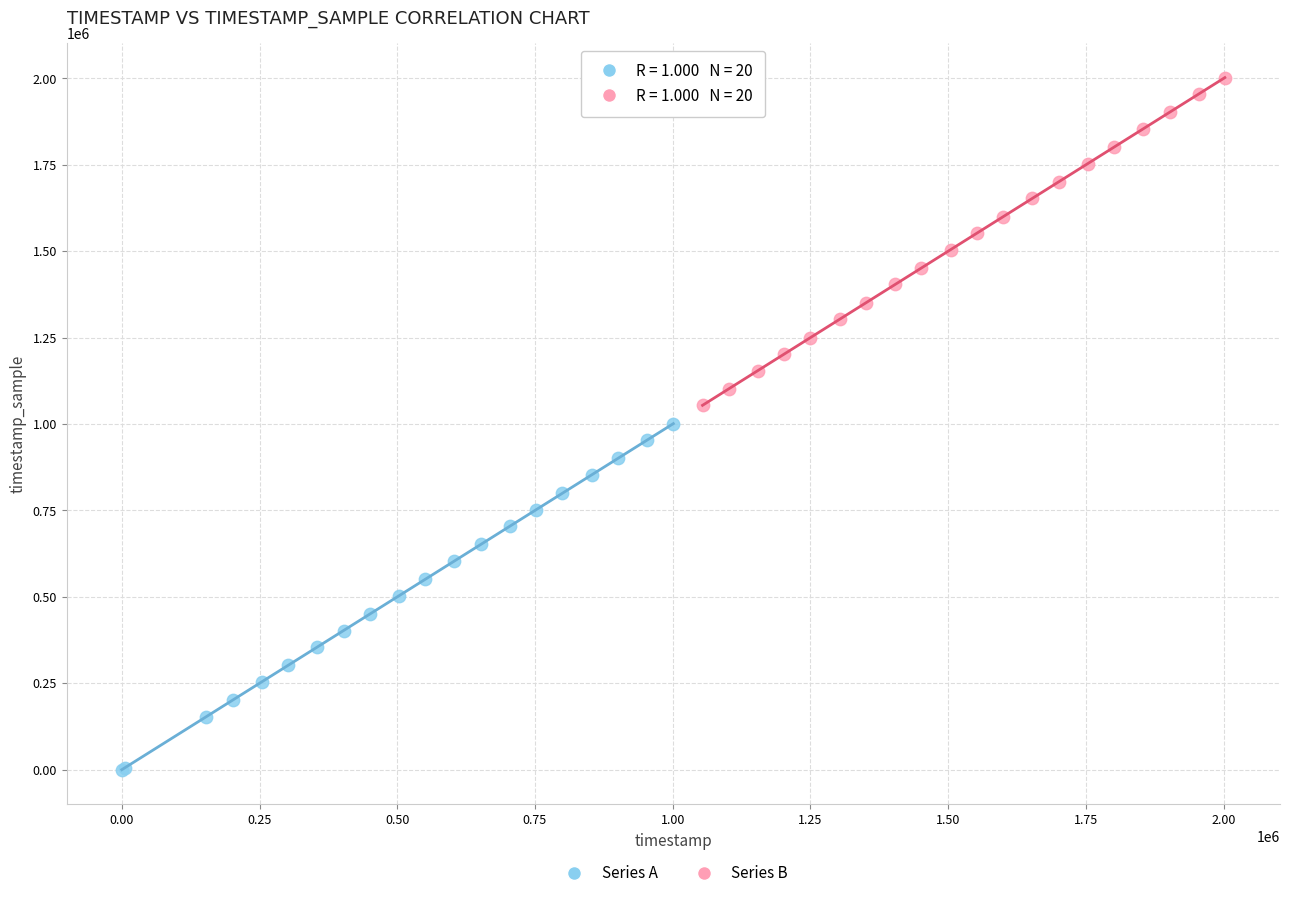

Which series has the largest Y range (max minus min)?

Series A